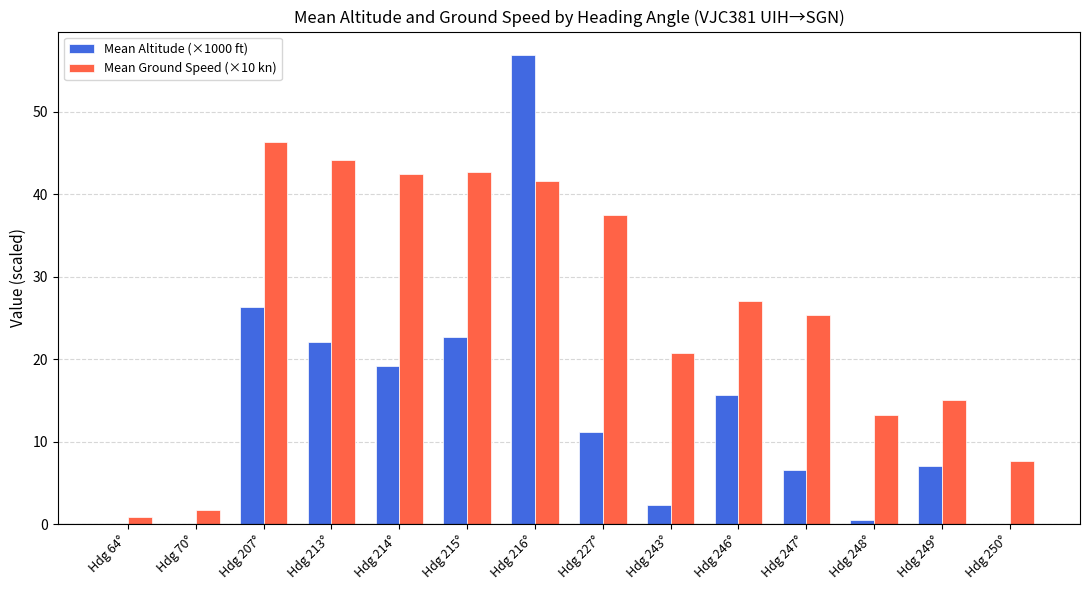

Between Hdg 248° and Hdg 249°, which series saw the biggest shift?

Mean Altitude (×1000 ft)